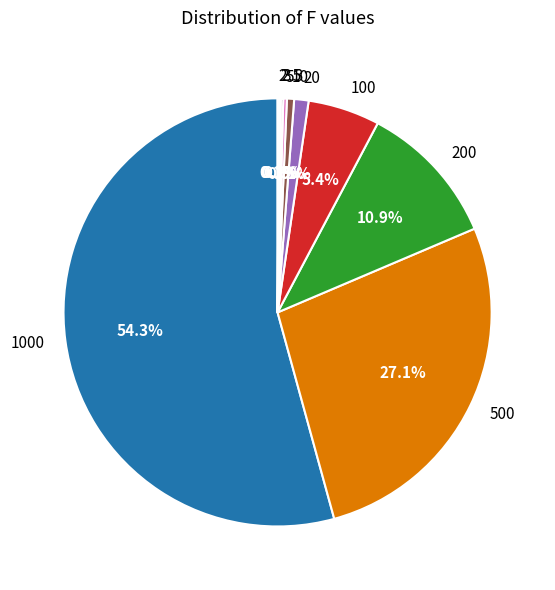

Which slice is the largest?

1000